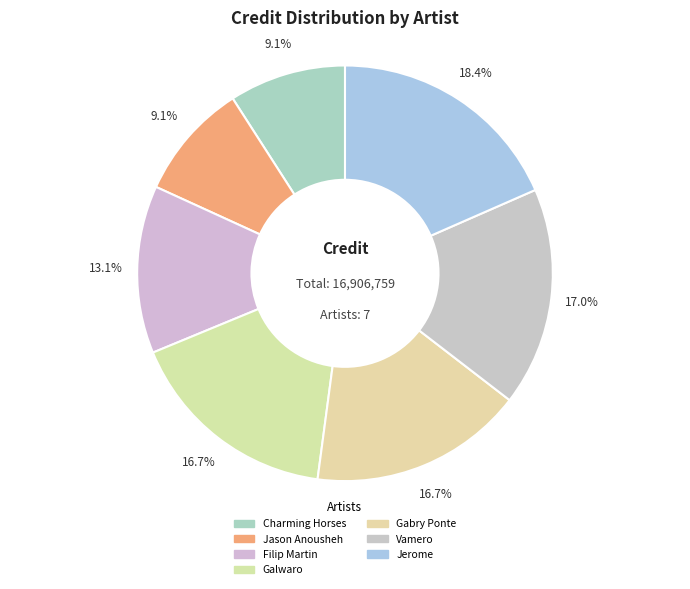

To the nearest percent, what is the average slice percentage?

14%